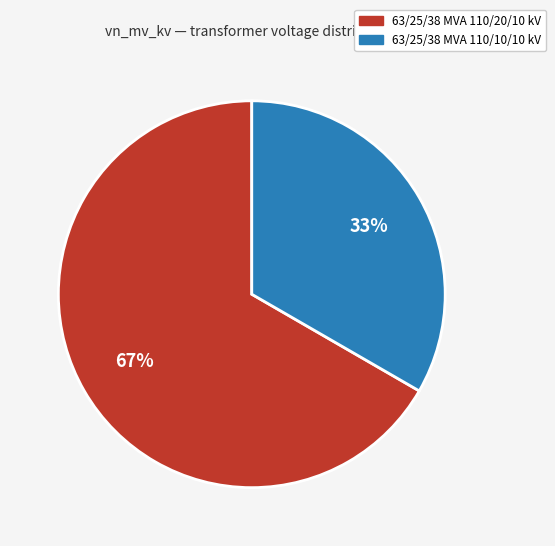

To the nearest percent, what portion does 63/25/38 MVA 110/20/10 kV represent?

67%